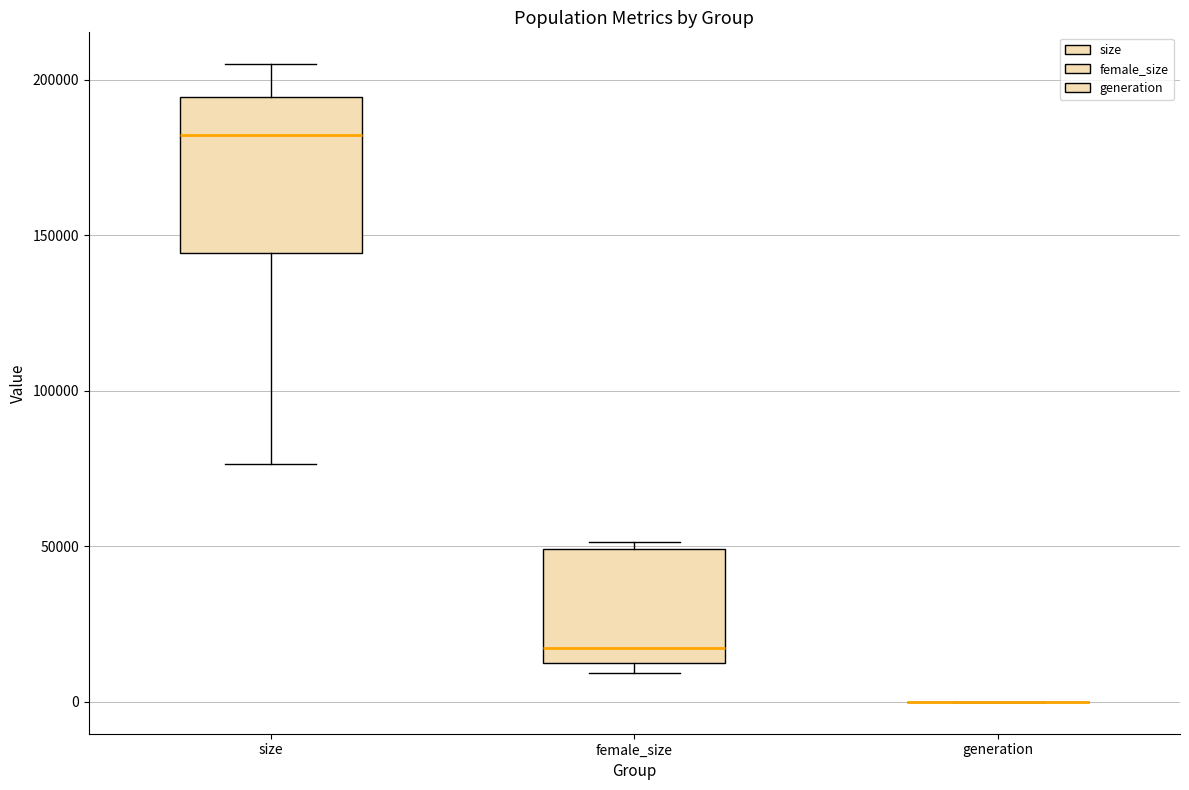

Comparing the boxes themselves (not the whiskers), which one is the tallest?

size